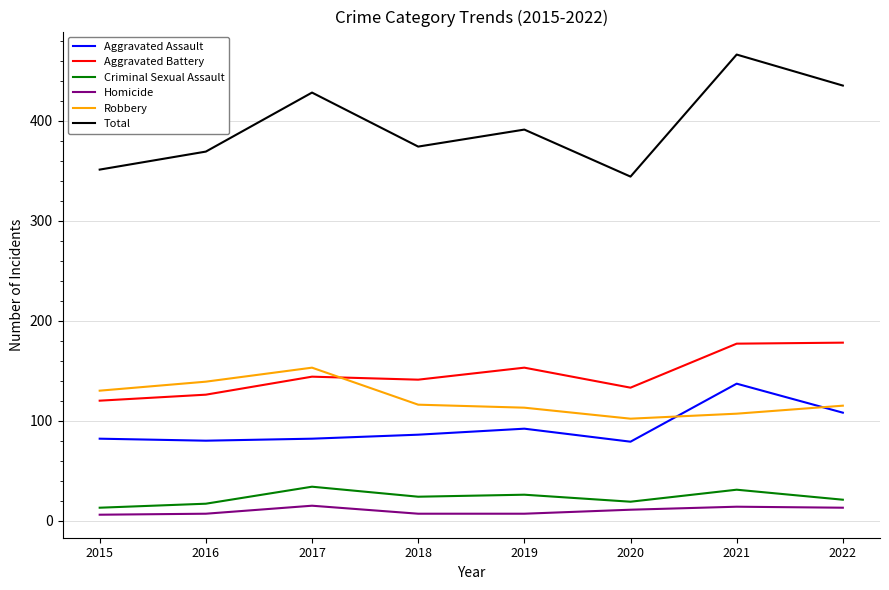

What is the average value of the Homicide series?

10